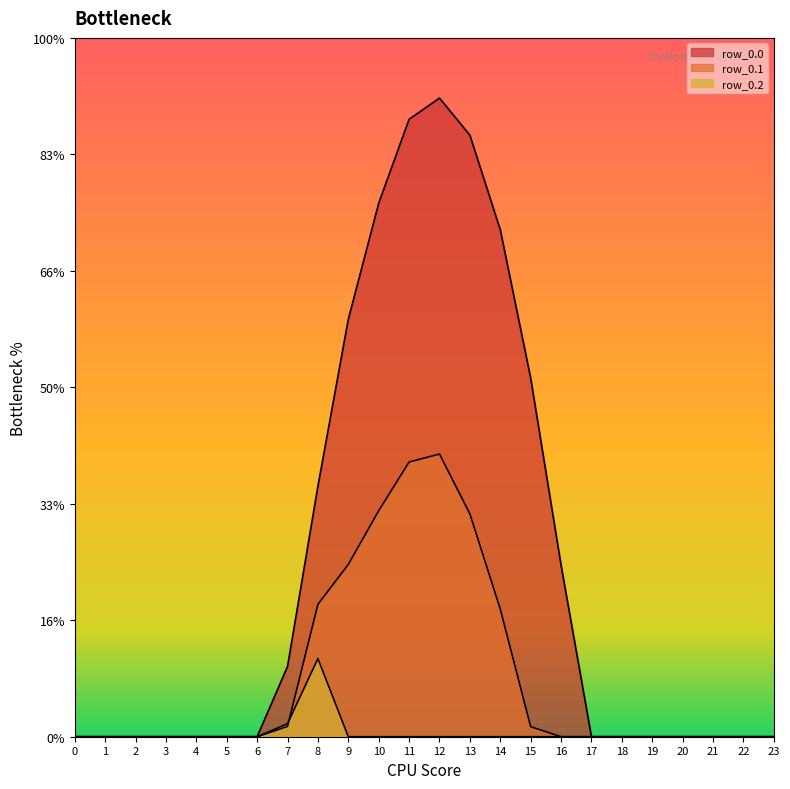

How many values in row_0.0 are above zero?

10